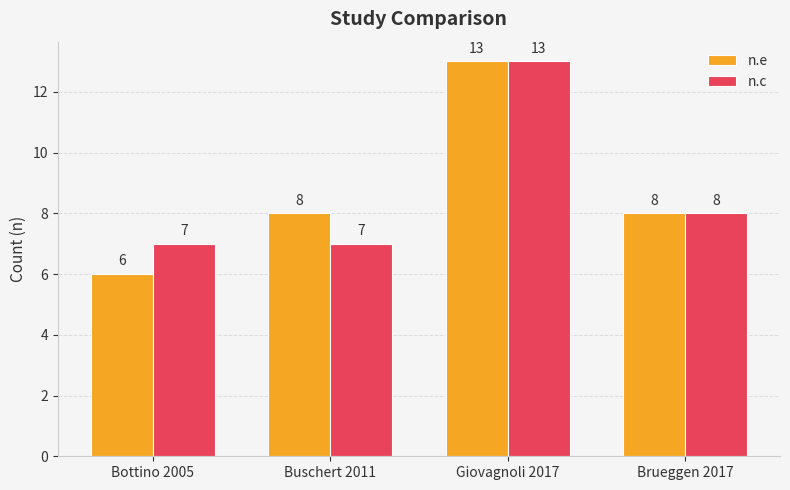

Which series changed the most between Bottino 2005 and Giovagnoli 2017?

n.e